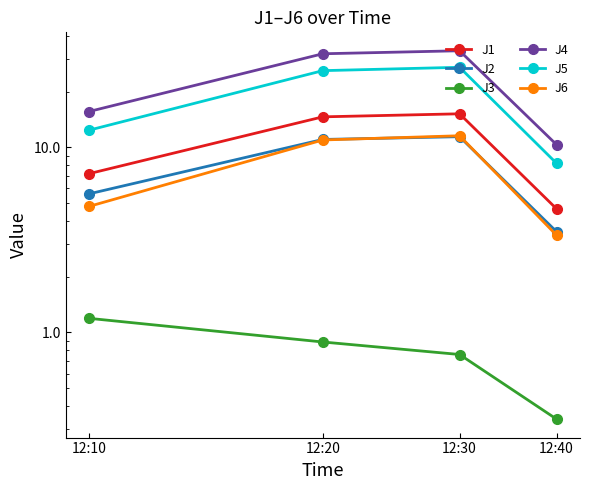

How many distinct data groups are displayed?

6